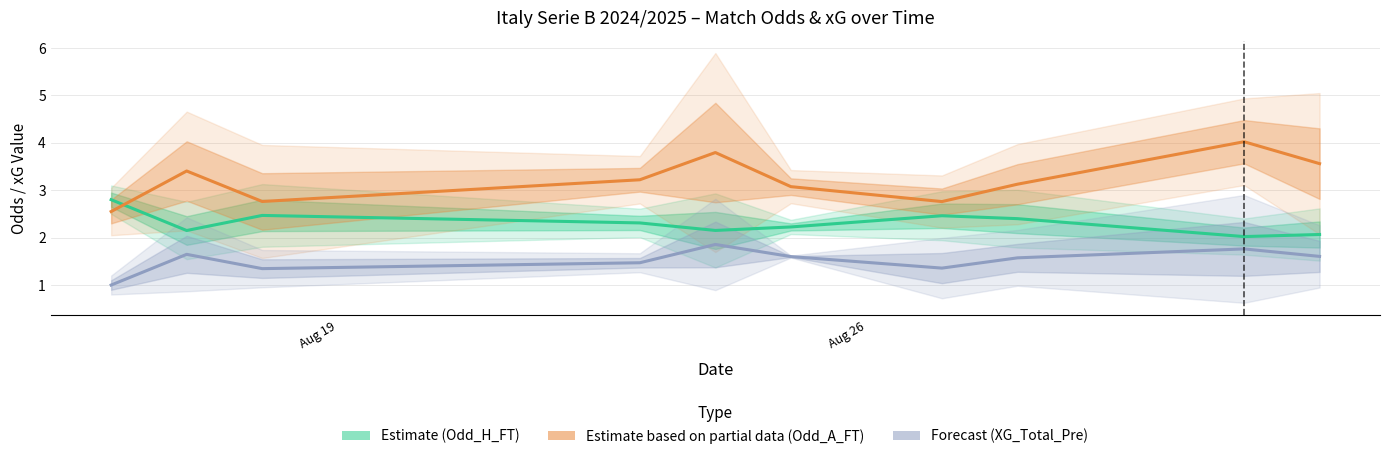

What is the smallest value displayed?

1.0